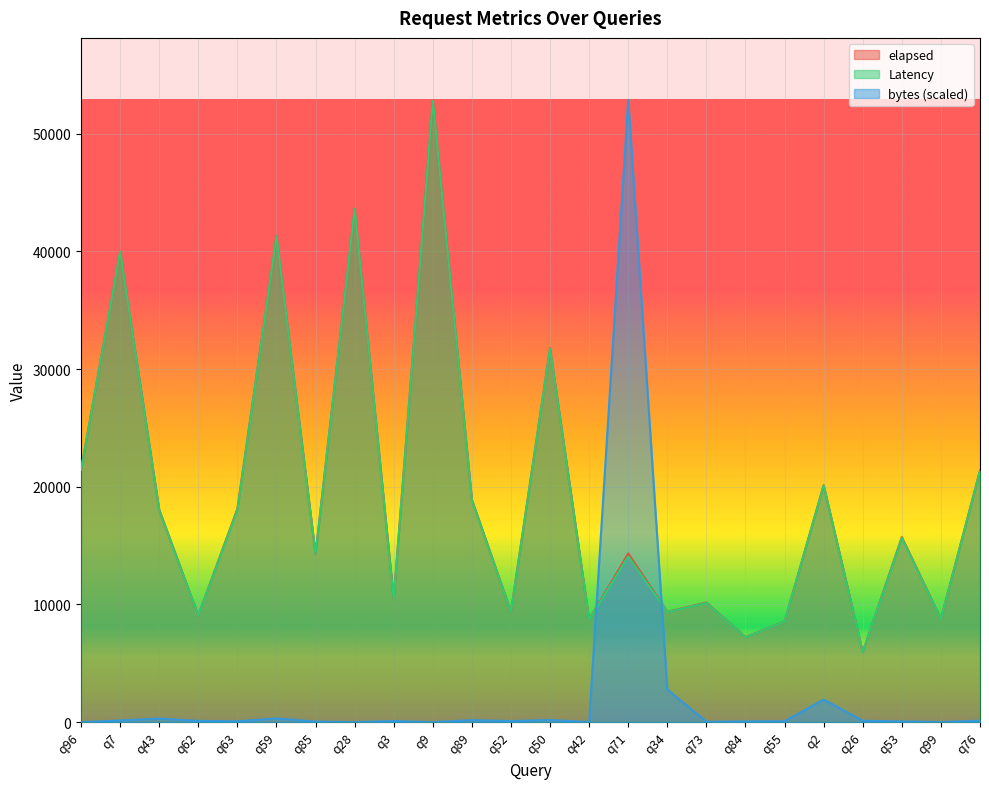

How many lines are shown in the chart?

3